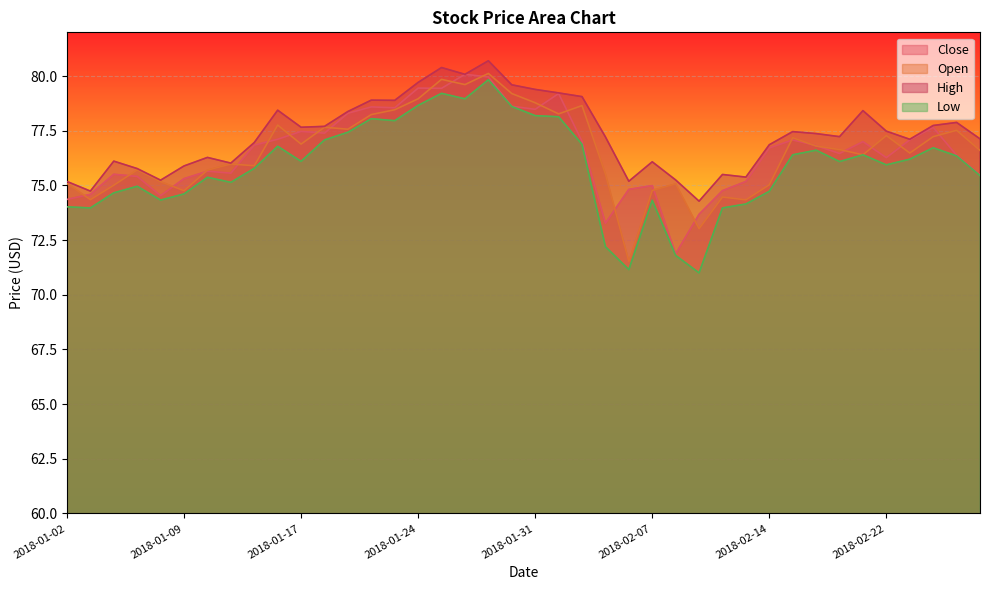

True or false: Close has a value of 75.0 at 2018-02-07.

True